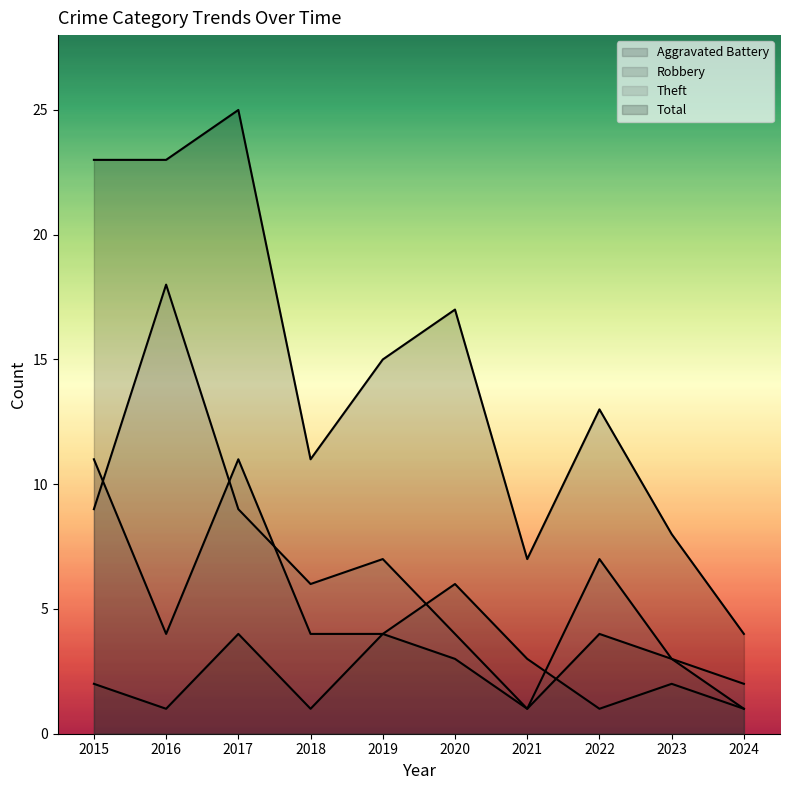

Count the number of categories in the chart.

10